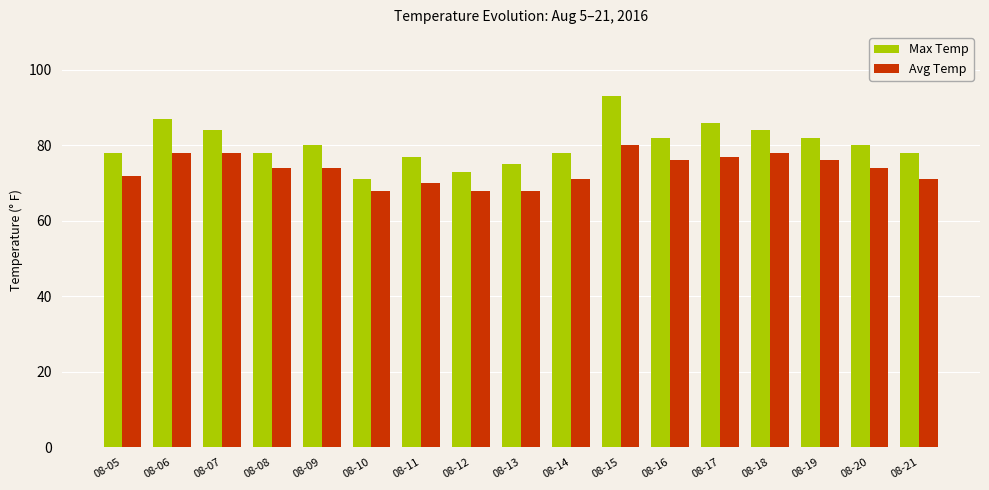

Reading right to left, extract all data points from this chart.

Max Temp: 08-21=78	08-20=80	08-19=82	08-18=84	08-17=86	08-16=82	08-15=93	08-14=78	08-13=75	08-12=73	08-11=77	08-10=71	08-09=80	08-08=78	08-07=84	08-06=87	08-05=78
Avg Temp: 08-21=71	08-20=74	08-19=76	08-18=78	08-17=77	08-16=76	08-15=80	08-14=71	08-13=68	08-12=68	08-11=70	08-10=68	08-09=74	08-08=74	08-07=78	08-06=78	08-05=72